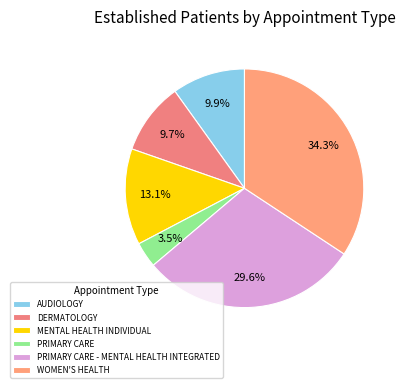

What is the ratio of the value at WOMEN'S HEALTH to the value at PRIMARY CARE - MENTAL HEALTH INTEGRATED?

1.2